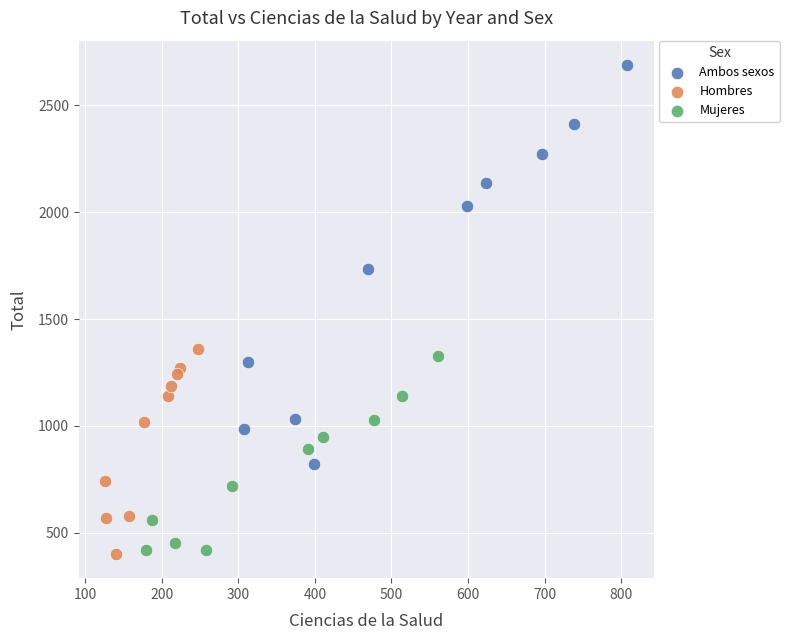

Which series has the largest Y range (max minus min)?

Ambos sexos